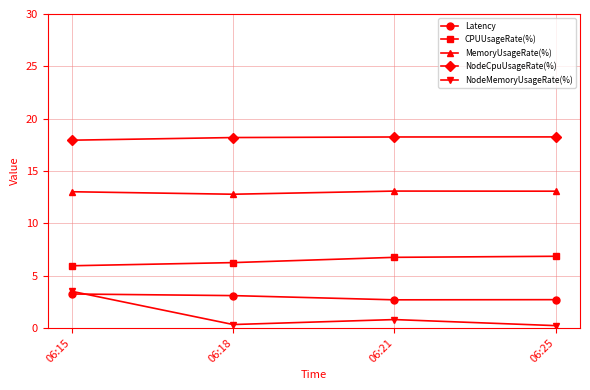

Which series changed the most between 06:15 and 06:18?

NodeMemoryUsageRate(%)